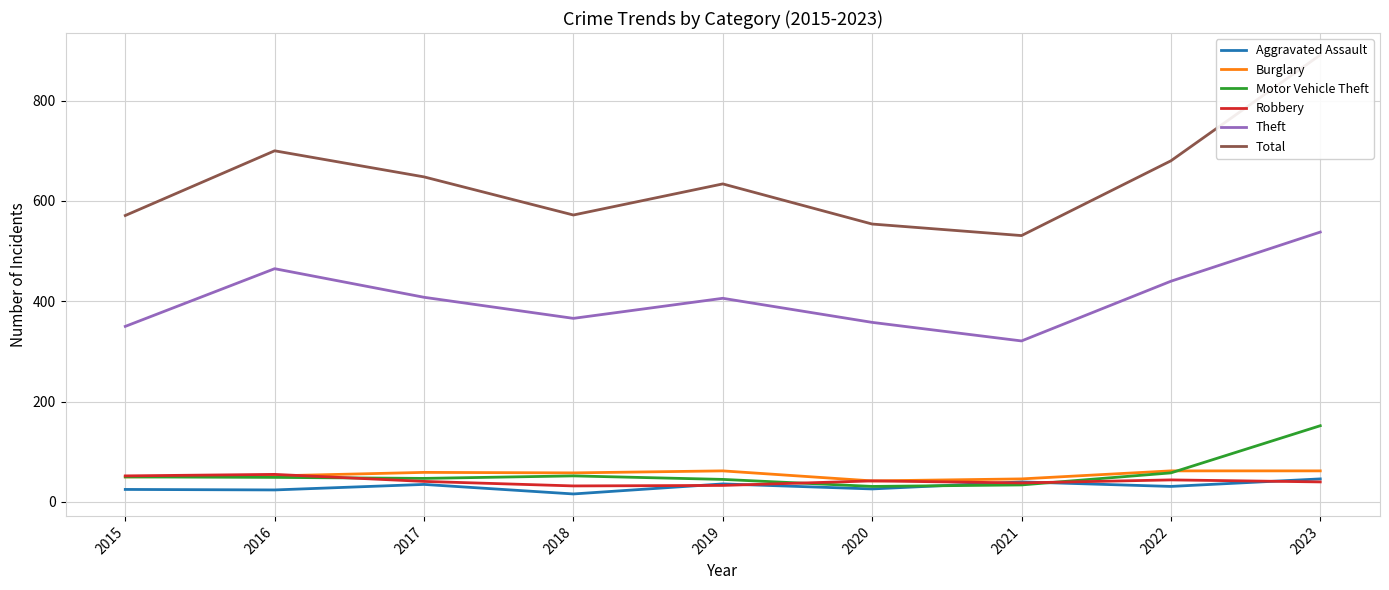

What is the sum of the Theft values at 2017 and 2022?

848